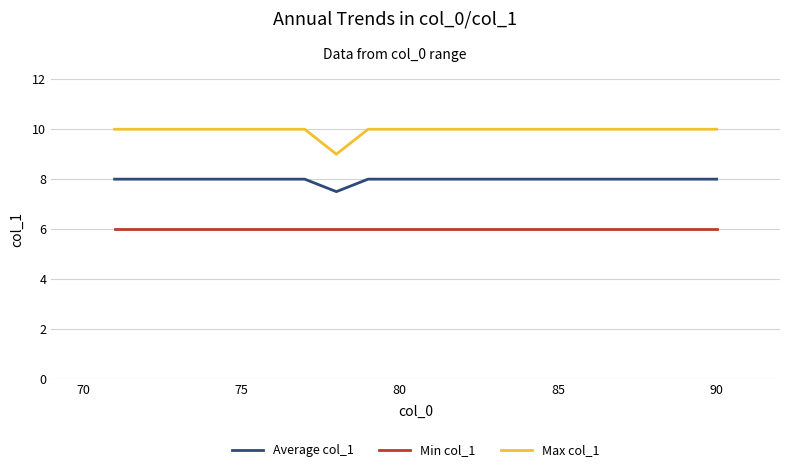

True or false: Min col_1 and Average col_1 cross at least once.

False